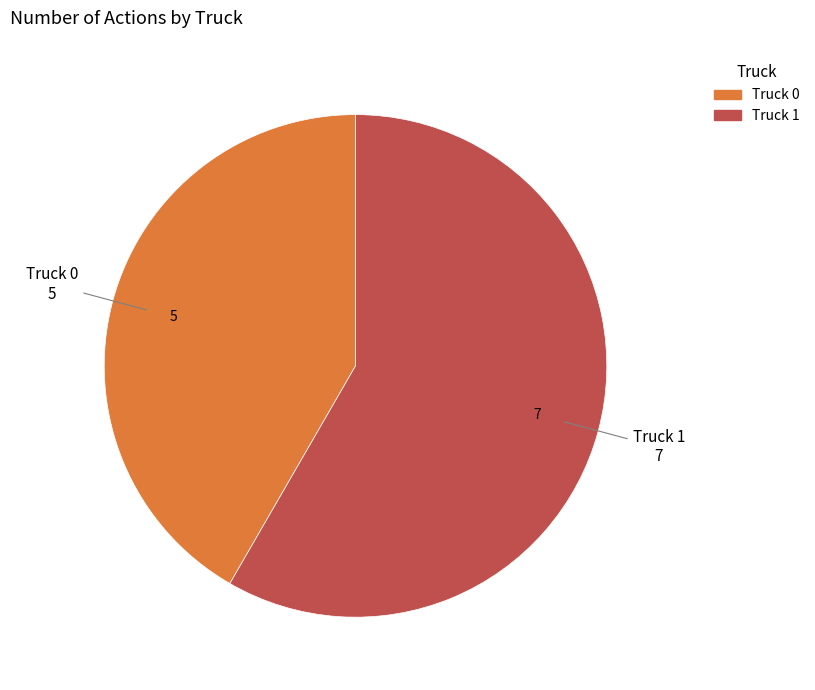

Is the sum of Truck 0 and Truck 1 greater than half?

Yes